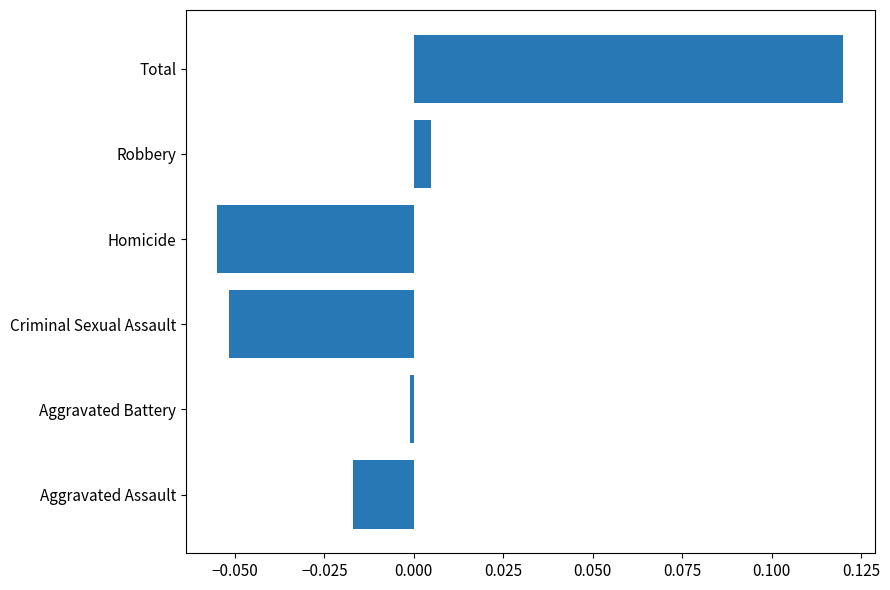

Is it true that the value at Total is 0.0?

False